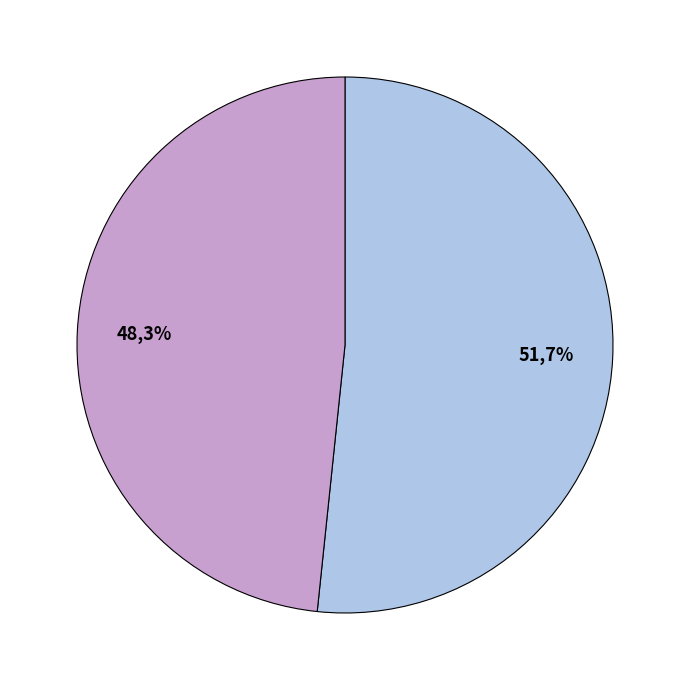

To the nearest percent, what is the combined percentage of PALAWAN PAWNSHOP - BONIFACIO and M LHUILLIER - BONIFACIO?

100%